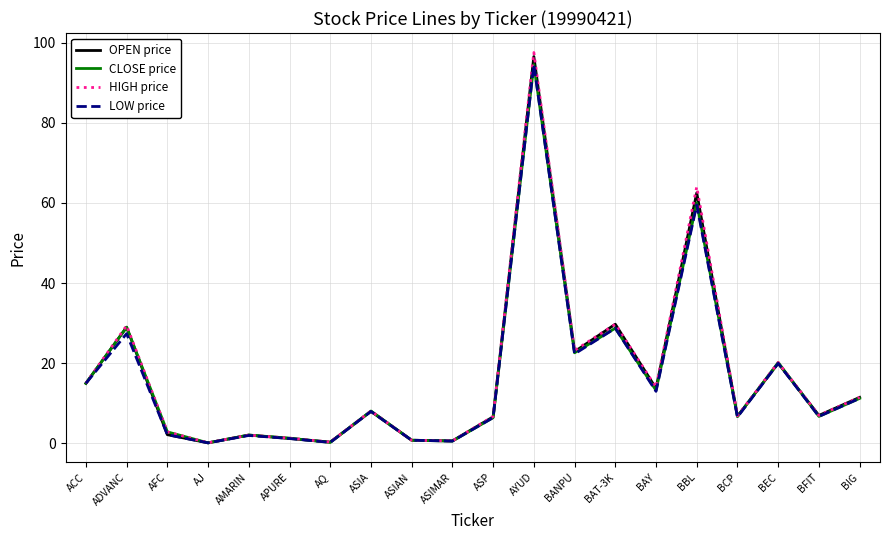

Where does the HIGH price series first go above 8?

ACC